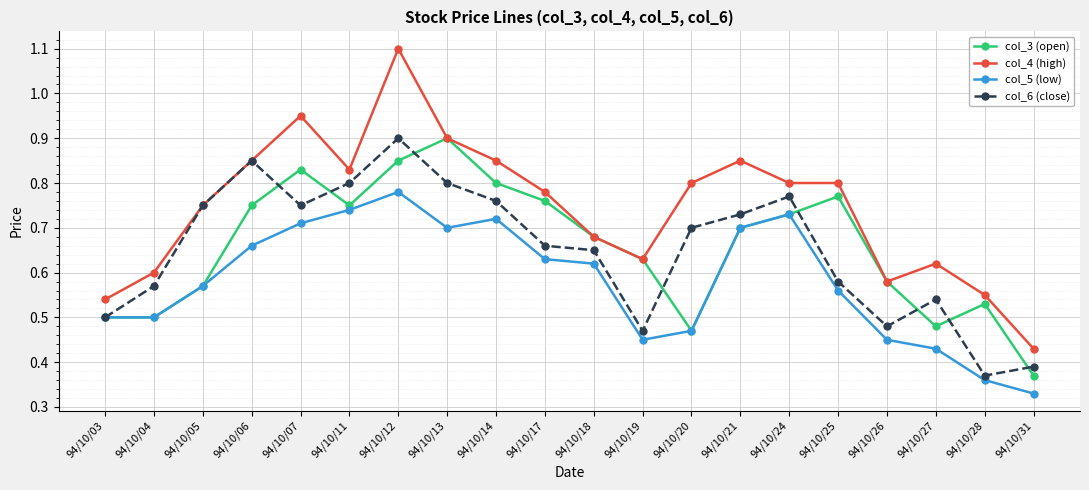

True or false: col_5 (low) and col_4 (high) cross at least once.

False